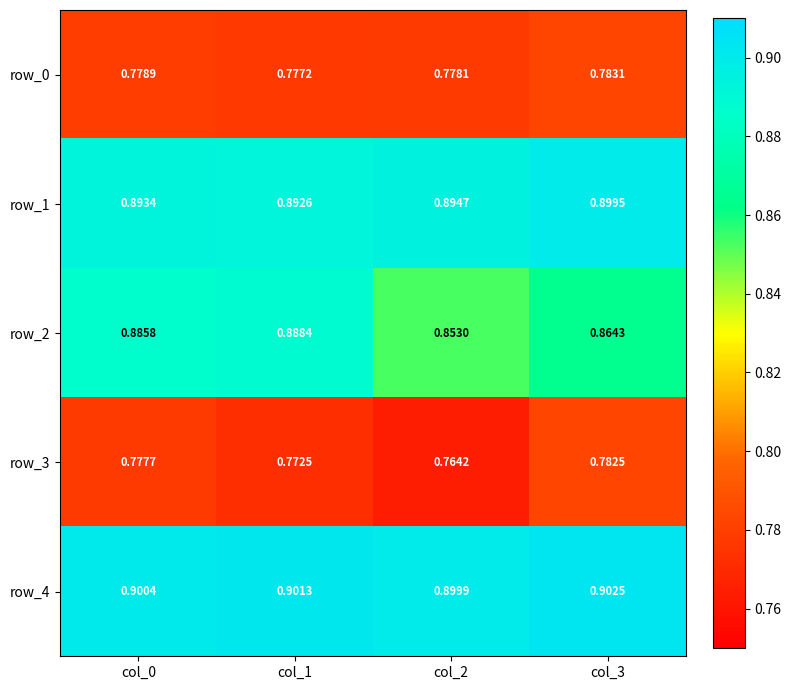

Is the value of row_0 at col_0 greater than the value of row_4 at col_2?

No